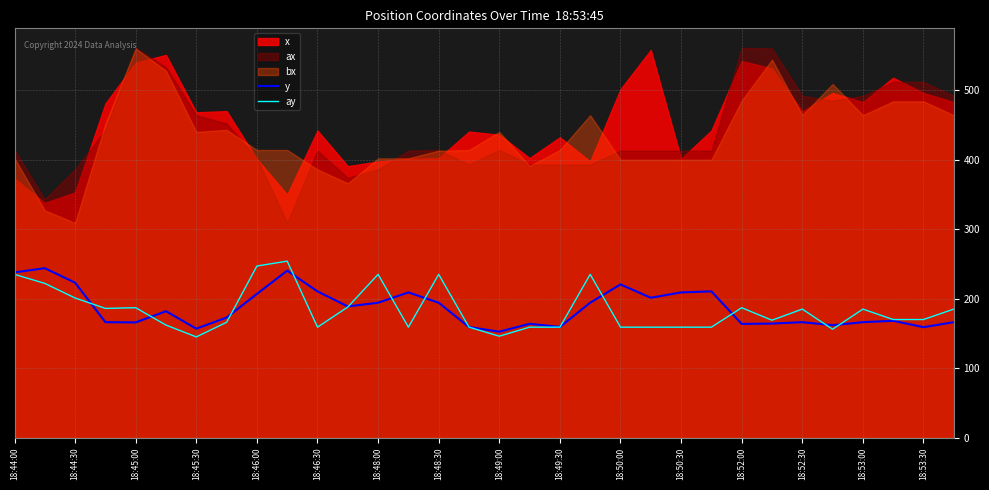

What is the maximum value for y?

243.8